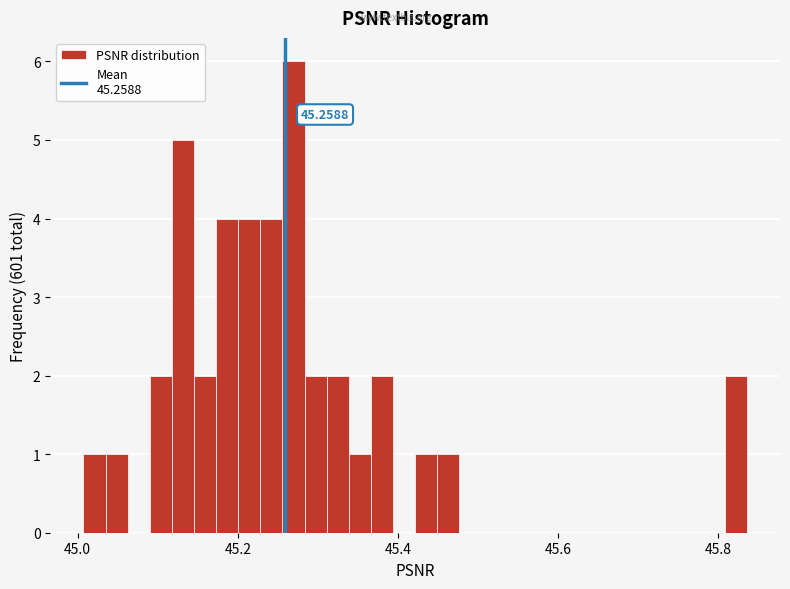

Read against the x-axis, roughly where is the centre of the tallest bar?

45.26